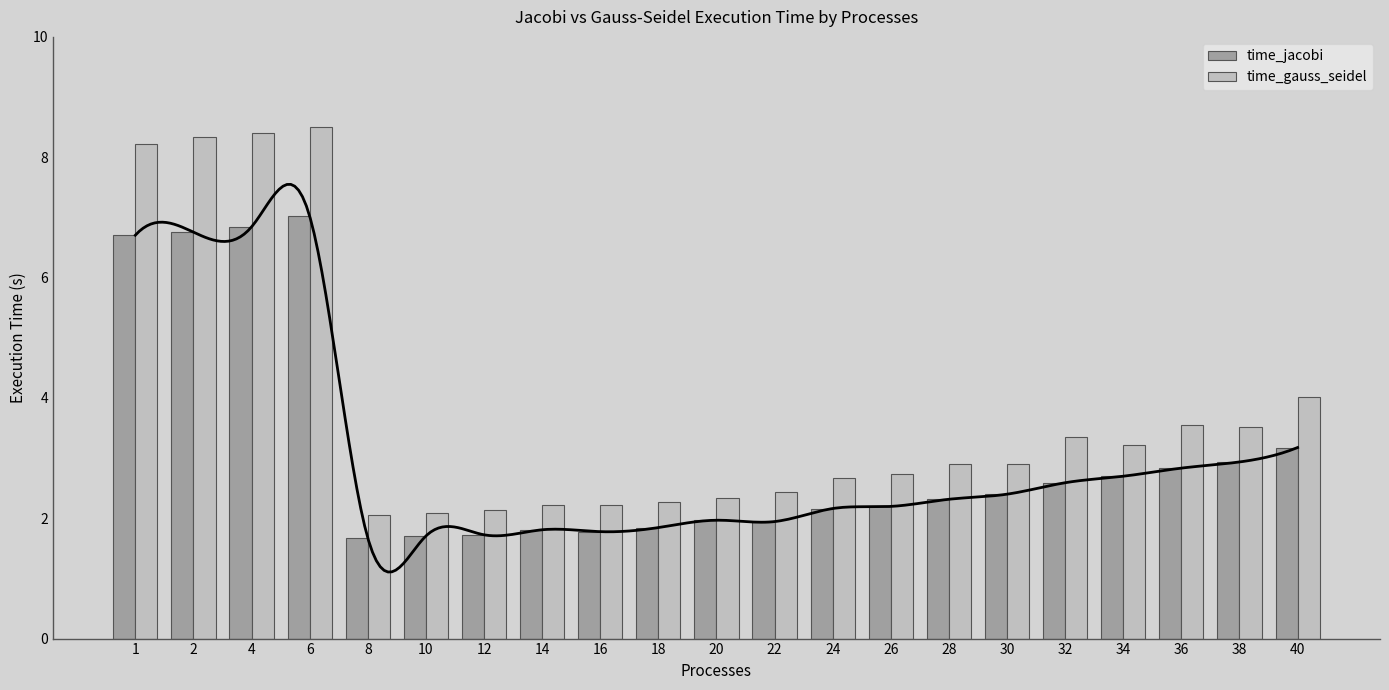

List the series in order of their overall mean, lowest first.

time_jacobi, time_gauss_seidel